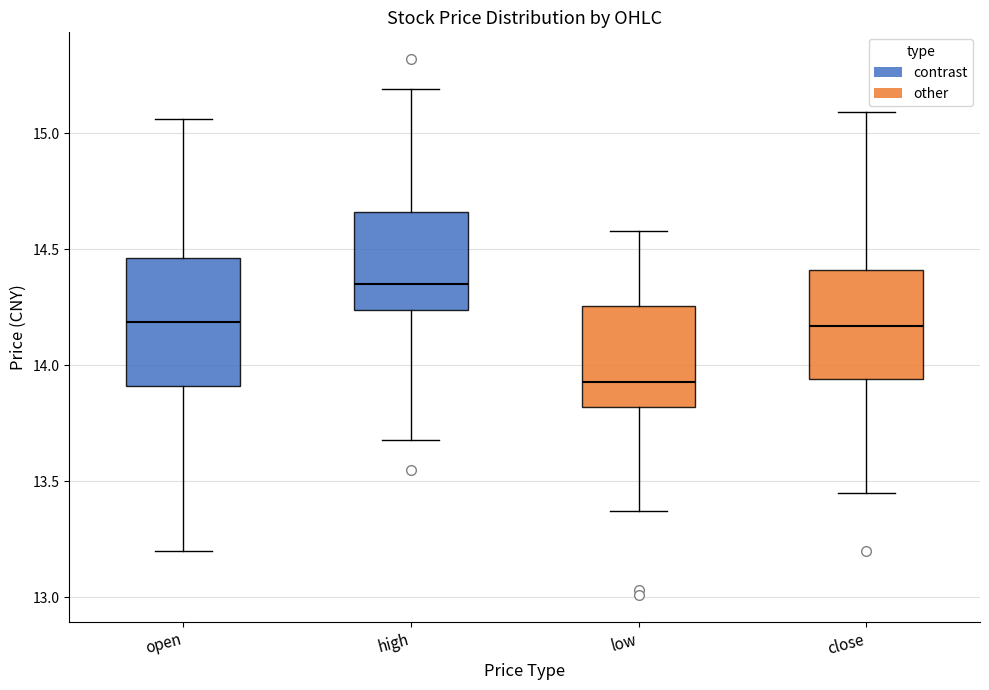

Which box has the lowest median line?

low